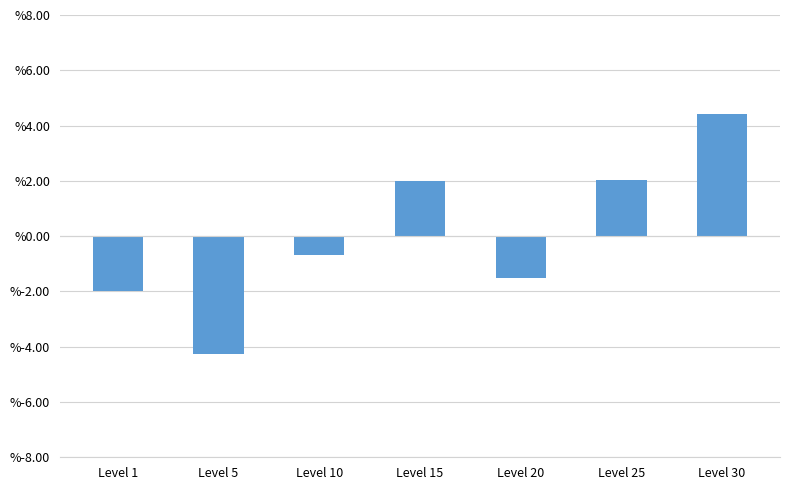

Which category has the lowest value across all series?

Level 5